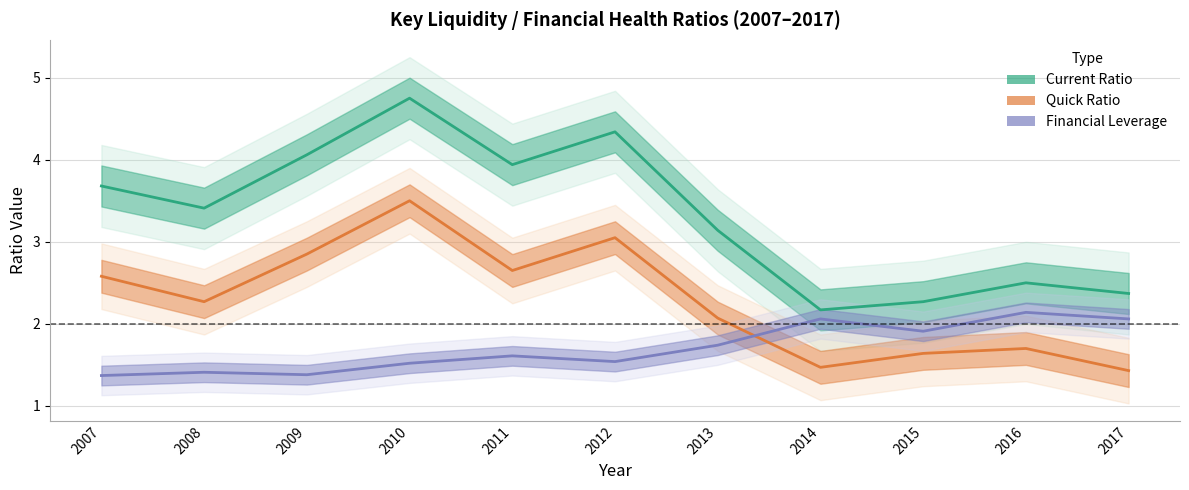

Rank the series by their average value, from lowest to highest.

Financial Leverage, Quick Ratio, Current Ratio